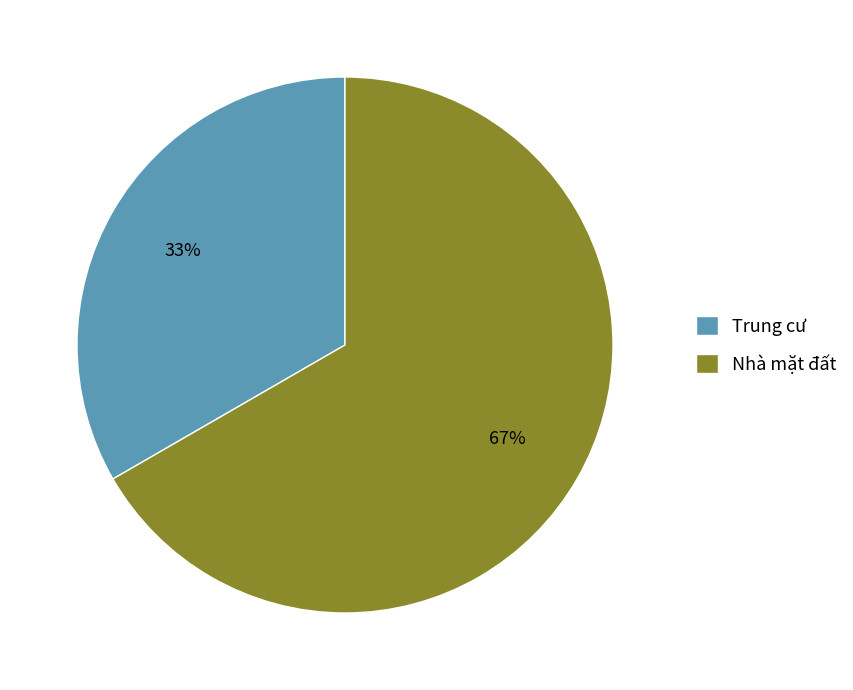

What percentage do Nhà mặt đất and Trung cư together represent?

100.0%